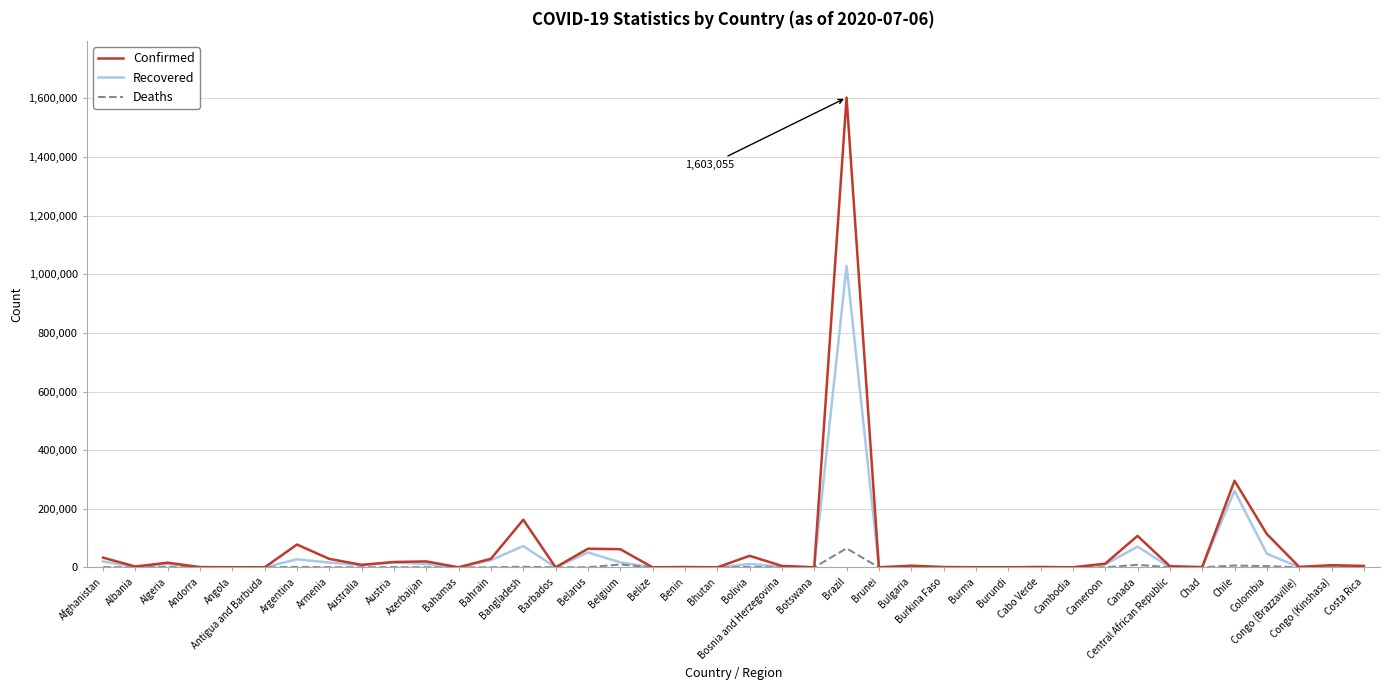

Which series has the widest spread of values?

Confirmed